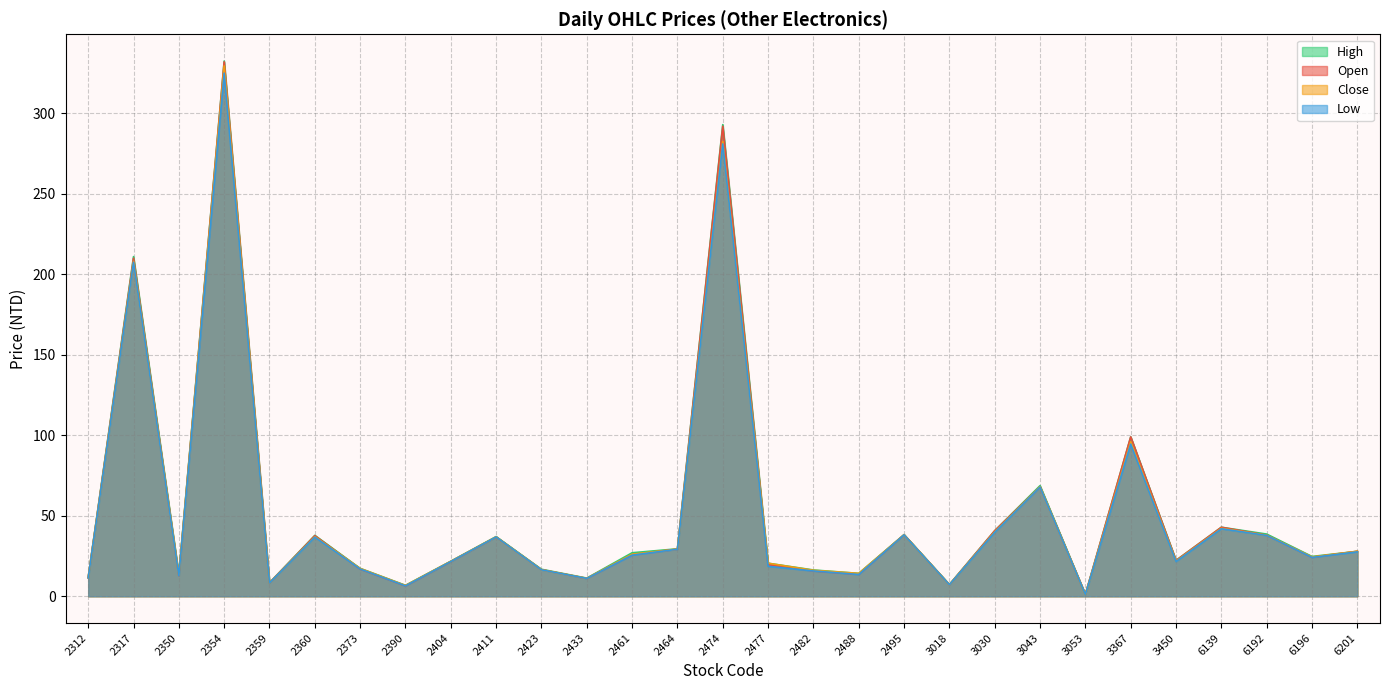

True or false: High and Close intersect in this chart.

False